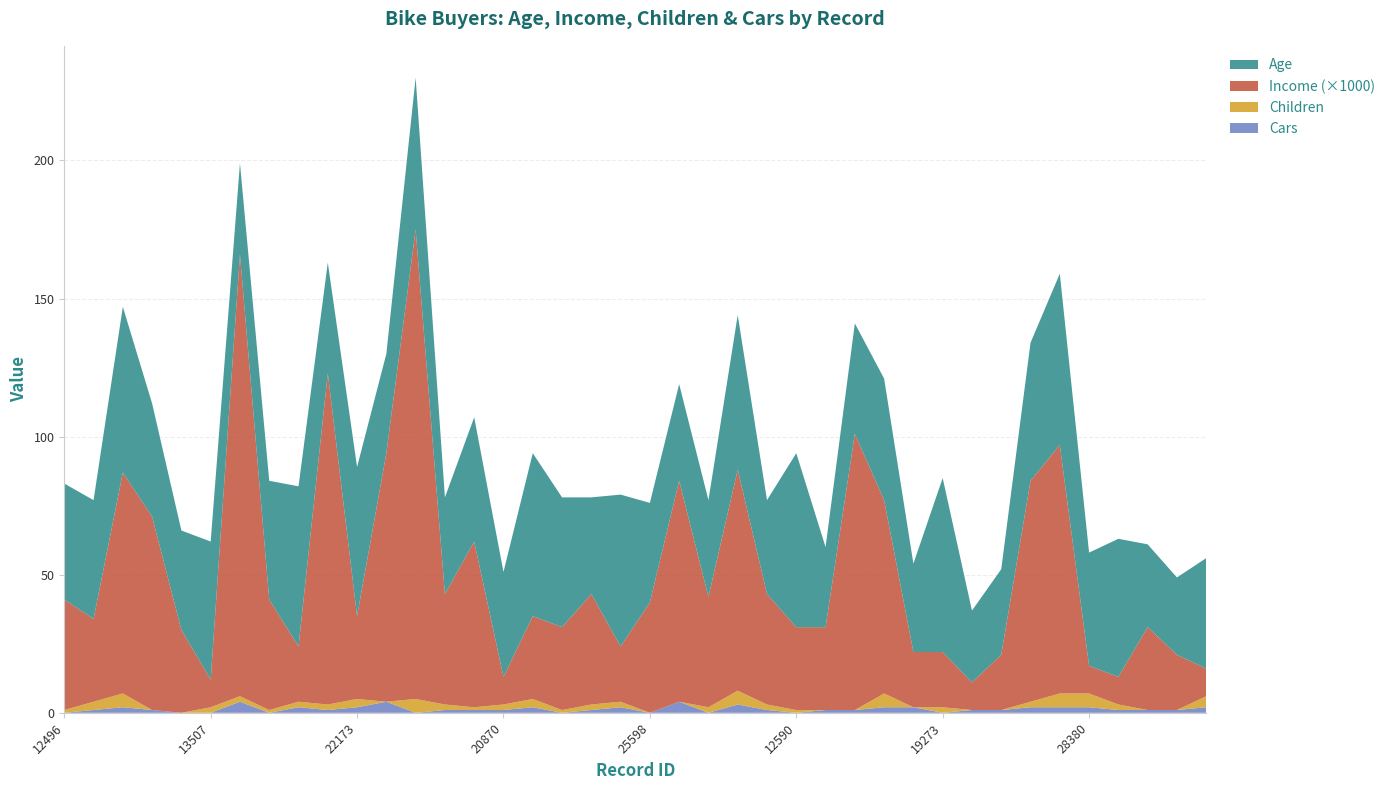

Reading left to right, list all the values displayed in this chart.

Age: 42	43	60	41	36	50	33	43	58	40	54	36	55	35	45	38	59	47	35	55	36	35	35	56	34	63	29	40	44	32	63	26	31	50	62	41	50	30	28	40
Income: 40000	30000	80000	70000	30000	10000	160000	40000	20000	120000	30000	90000	170000	40000	60000	10000	30000	30000	40000	20000	40000	80000	40000	80000	40000	30000	30000	100000	70000	20000	20000	10000	20000	80000	90000	10000	10000	30000	20000	10000
Children: 1	3	5	0	0	2	2	1	2	2	3	0	5	2	1	2	3	1	2	2	0	0	2	5	2	1	0	0	5	0	2	0	0	2	5	5	2	0	0	4
Cars: 0	1	2	1	0	0	4	0	2	1	2	4	0	1	1	1	2	0	1	2	0	4	0	3	1	0	1	1	2	2	0	1	1	2	2	2	1	1	1	2